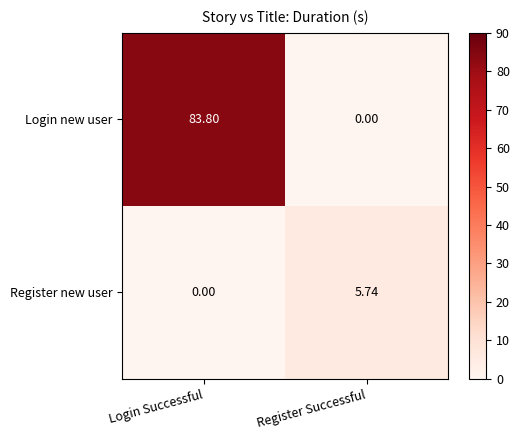

At which category does the chart reach its peak across all series?

Login Successful